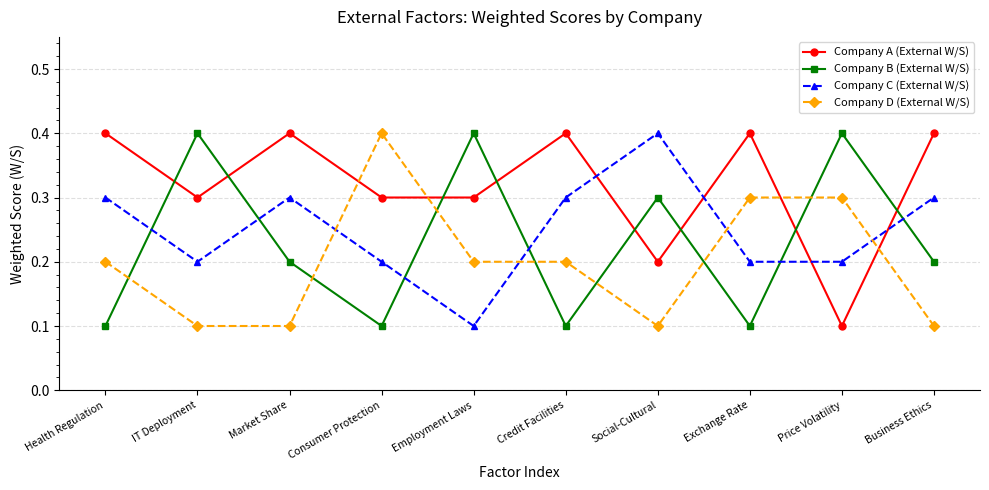

What are all the series names shown in the legend?

Company A (External W/S), Company B (External W/S), Company C (External W/S), Company D (External W/S)